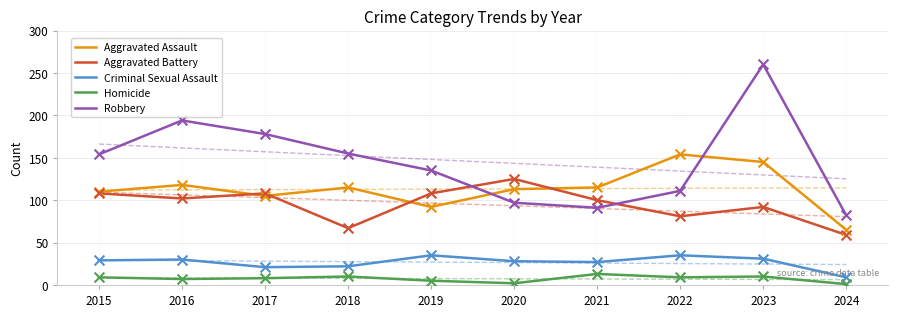

At how many categories does at least one series exceed 206?

1